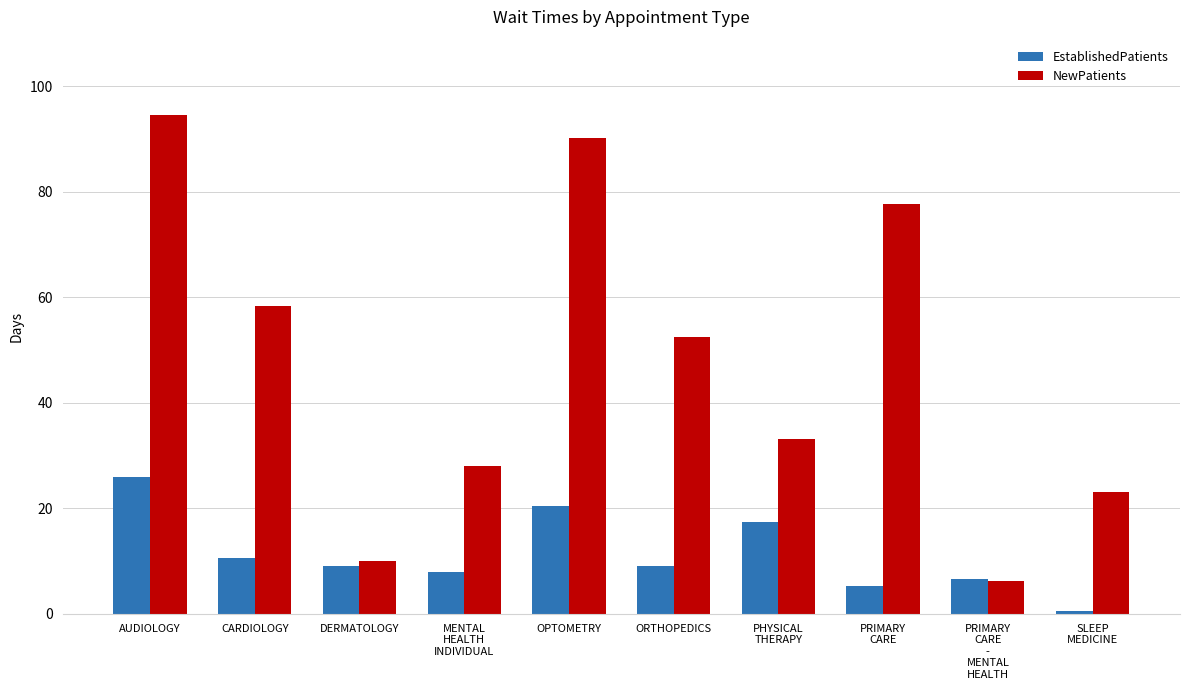

What value does the NewPatients series have at AUDIOLOGY?

94.6